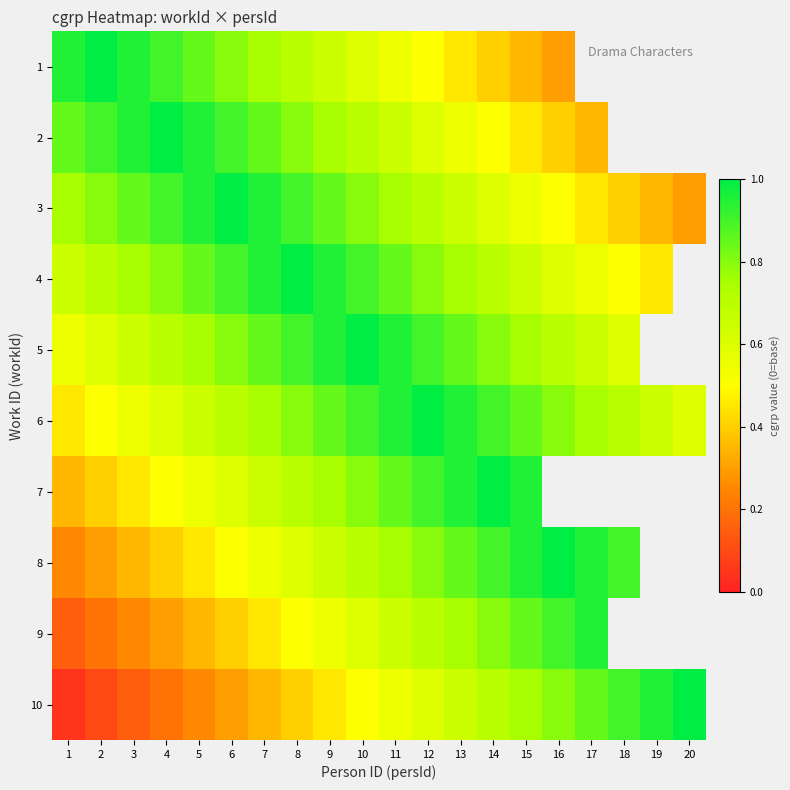

At which category is the sum across all series the highest?

10